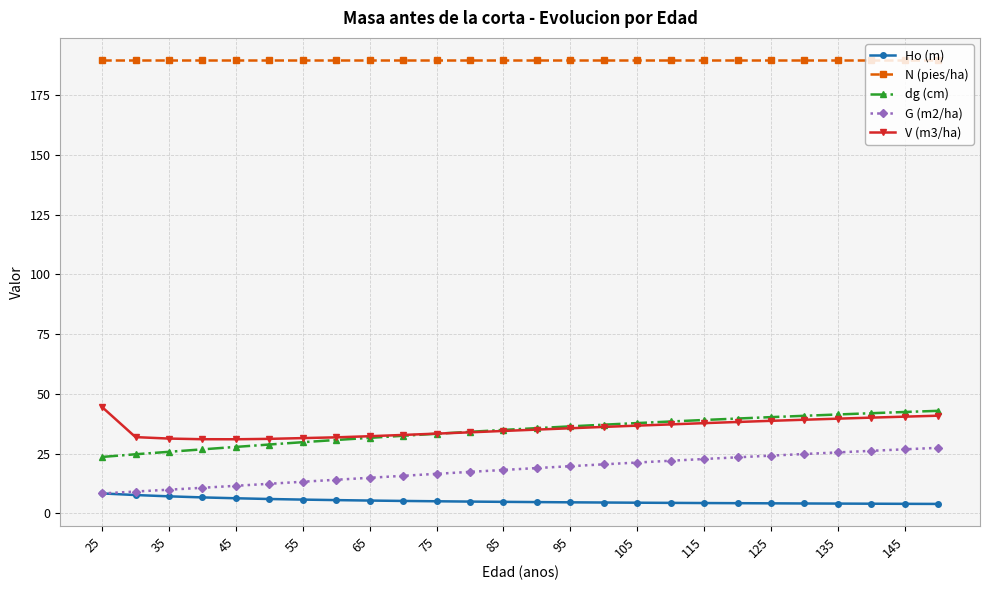

True or false: Ho (m) and N (pies/ha) cross at least once.

False